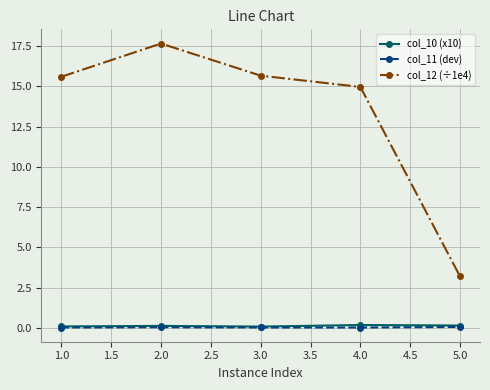

True or false: col_12 (÷1e4) and col_11 (dev) intersect in this chart.

False